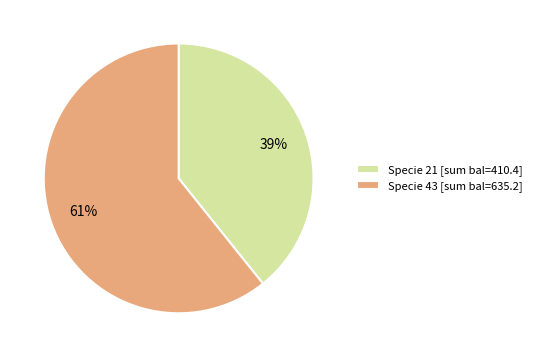

Approximately how many times larger is the value at Specie 21 [sum bal=410.4] compared to Specie 43 [sum bal=635.2]?

0.6